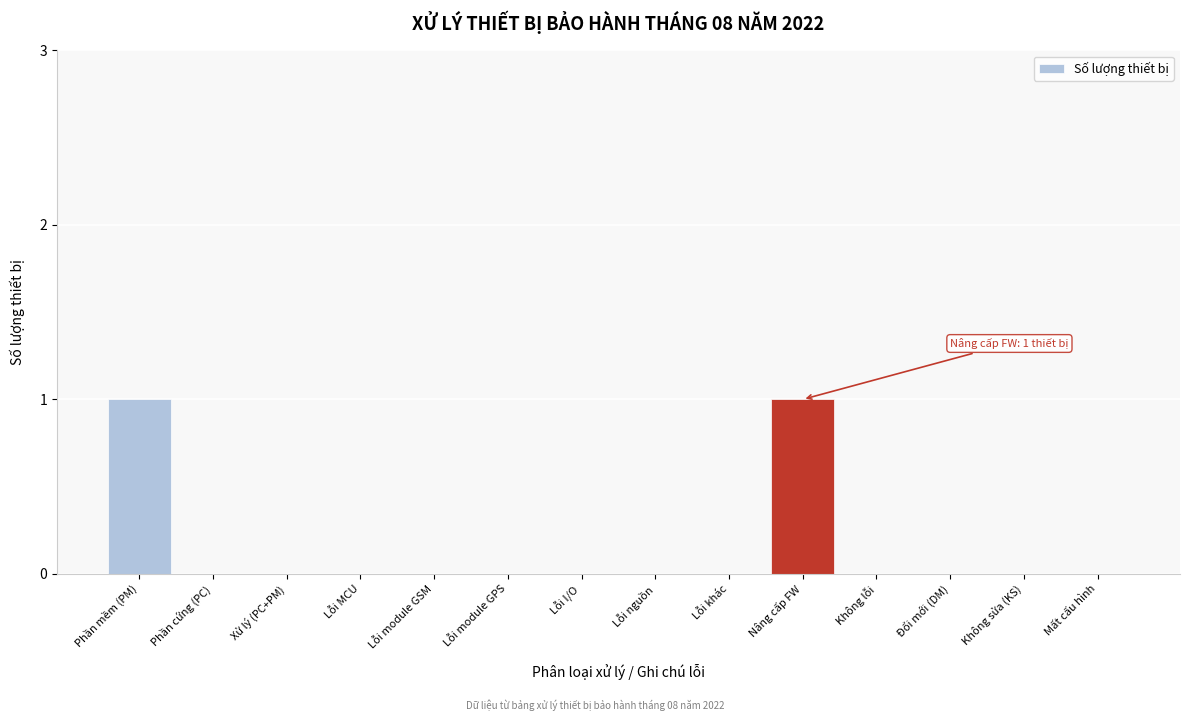

Reading right to left, transcribe all the data shown in this chart.

Mất cấu hình=0	Không sửa (KS)=0	Đổi mới (DM)=0	Không lỗi=0	Nâng cấp FW=1	Lỗi khác=0	Lỗi nguồn=0	Lỗi I/O=0	Lỗi module GPS=0	Lỗi module GSM=0	Lỗi MCU=0	Xử lý (PC+PM)=0	Phần cứng (PC)=0	Phần mềm (PM)=1